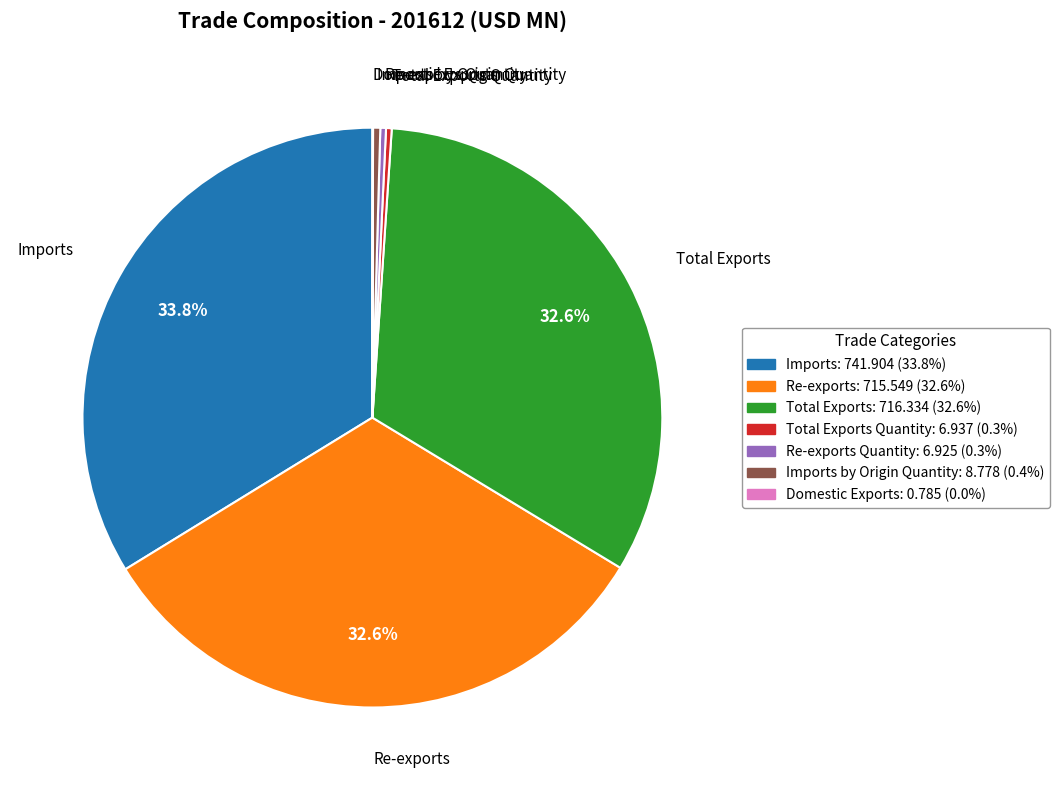

To the nearest percent, what is the combined percentage of Re-exports and Re-exports Quantity?

33%